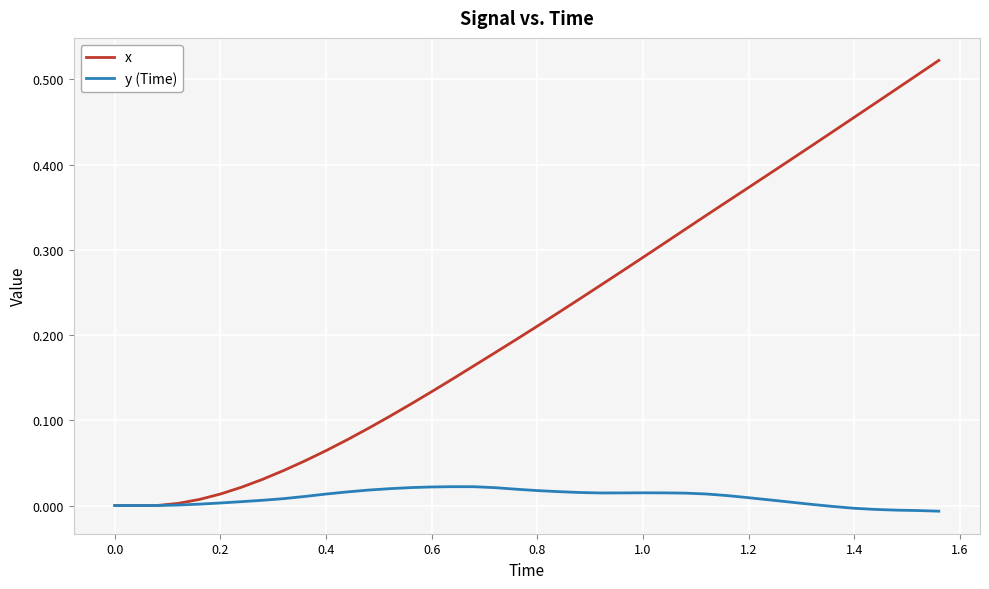

List the series in order of their overall mean, lowest first.

y (Time), x